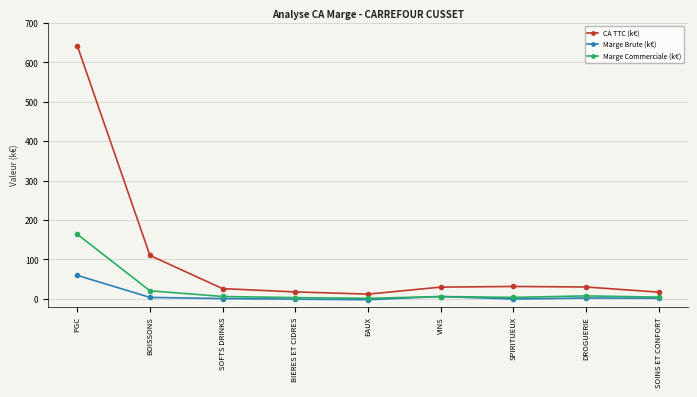

Which series has the largest range (max minus min)?

CA TTC (k€)